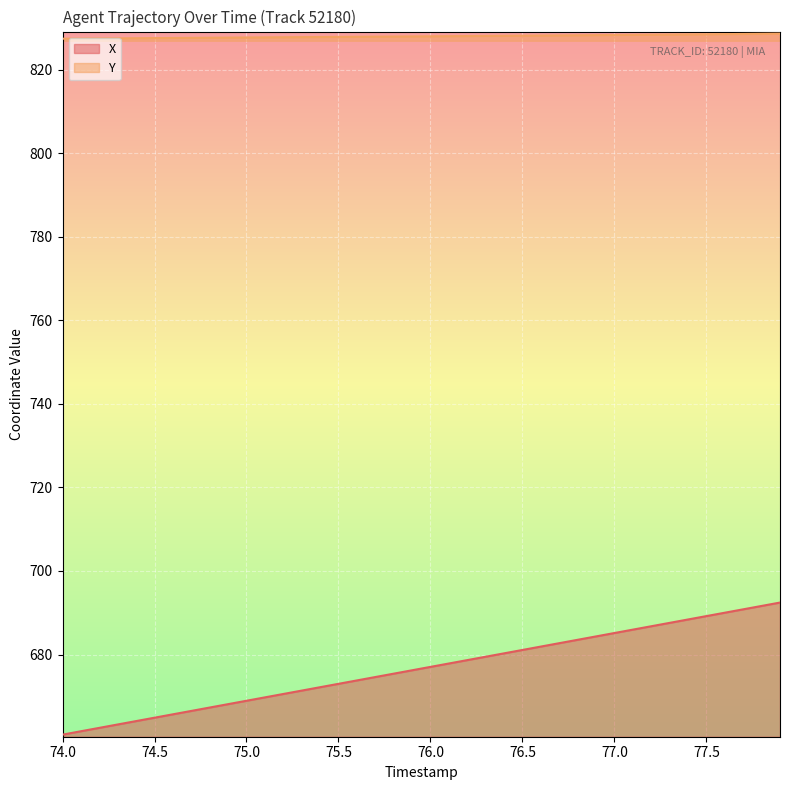

How many categories are shown in the chart?

40